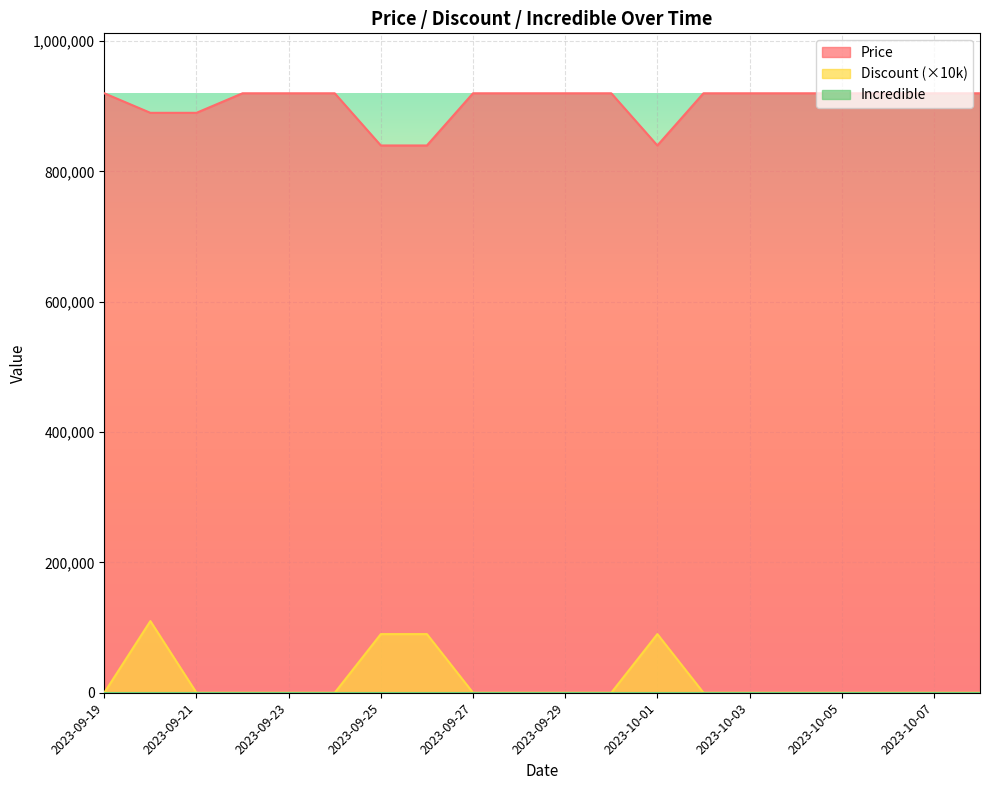

What is the value of the Discount point at the 7th from the left?

90000